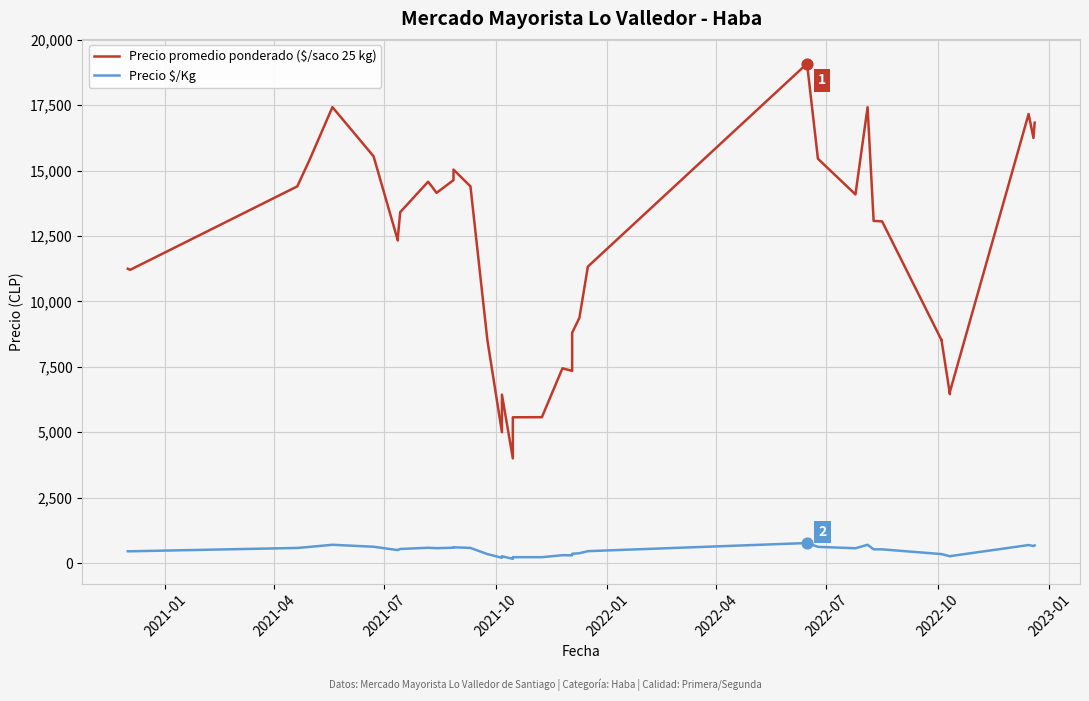

Which series reaches the maximum Y coordinate?

Precio promedio ponderado ($/saco 25 kg)